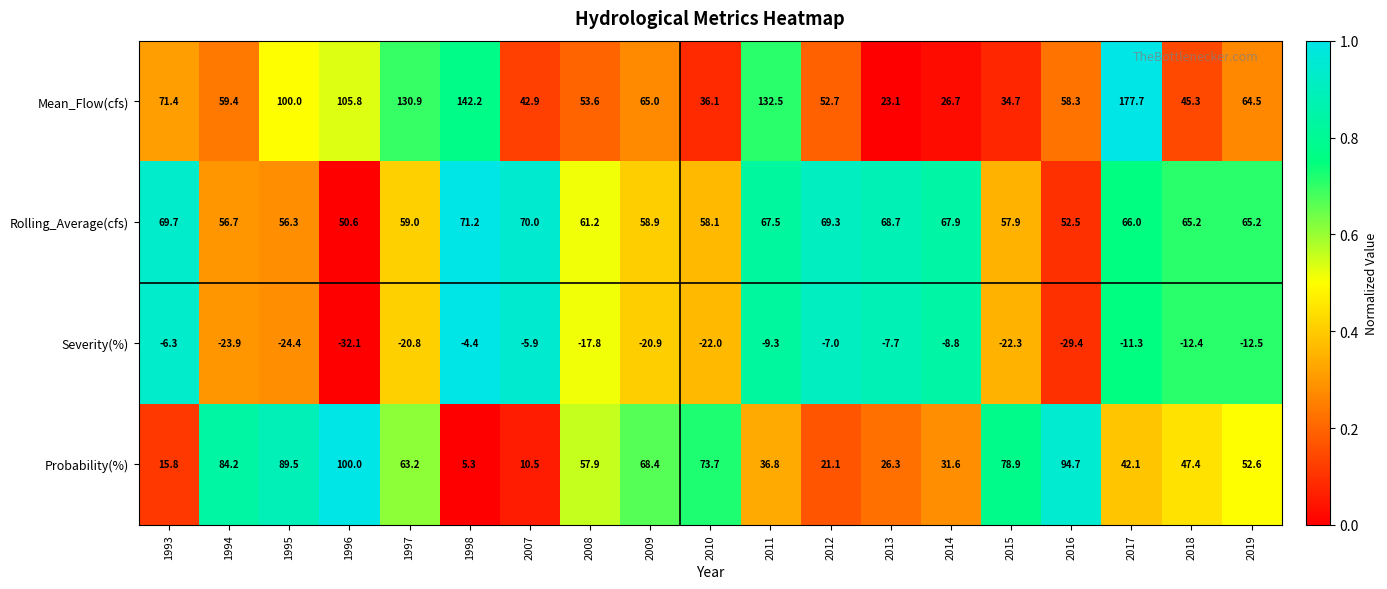

What is the spread (max minus min) of values at 2016?

124.1